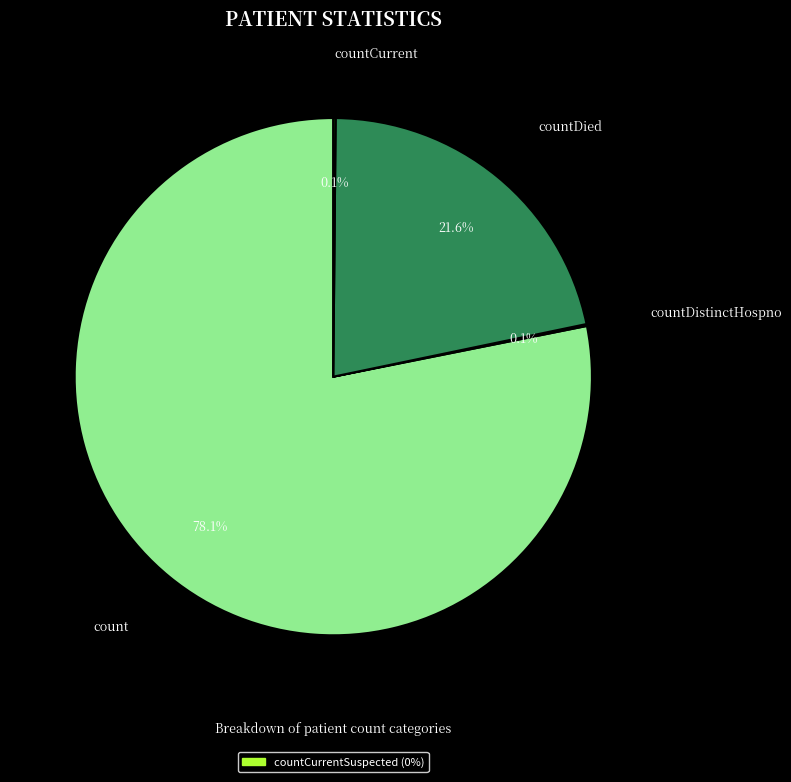

Does count account for over 50% of the chart?

Yes